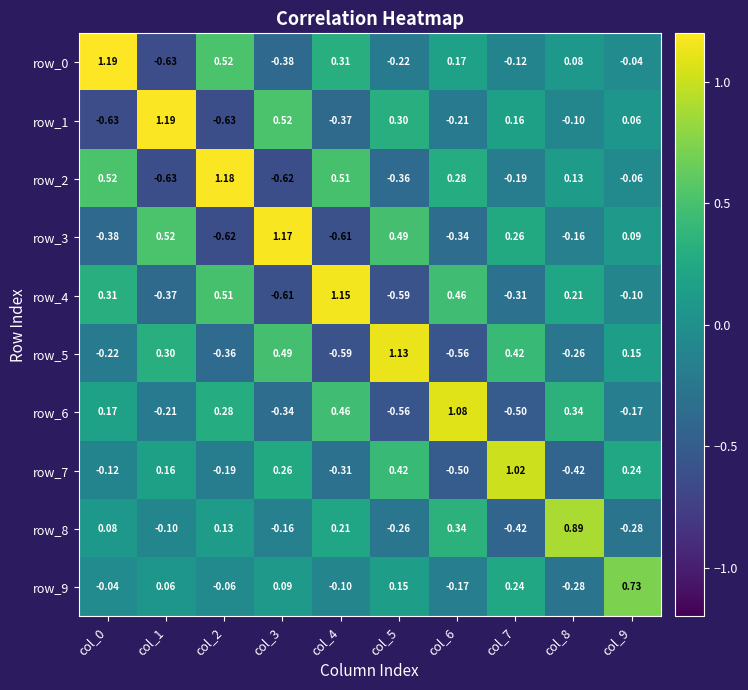

Is the value of row_5 at col_6 greater than the value of row_1 at col_9?

No